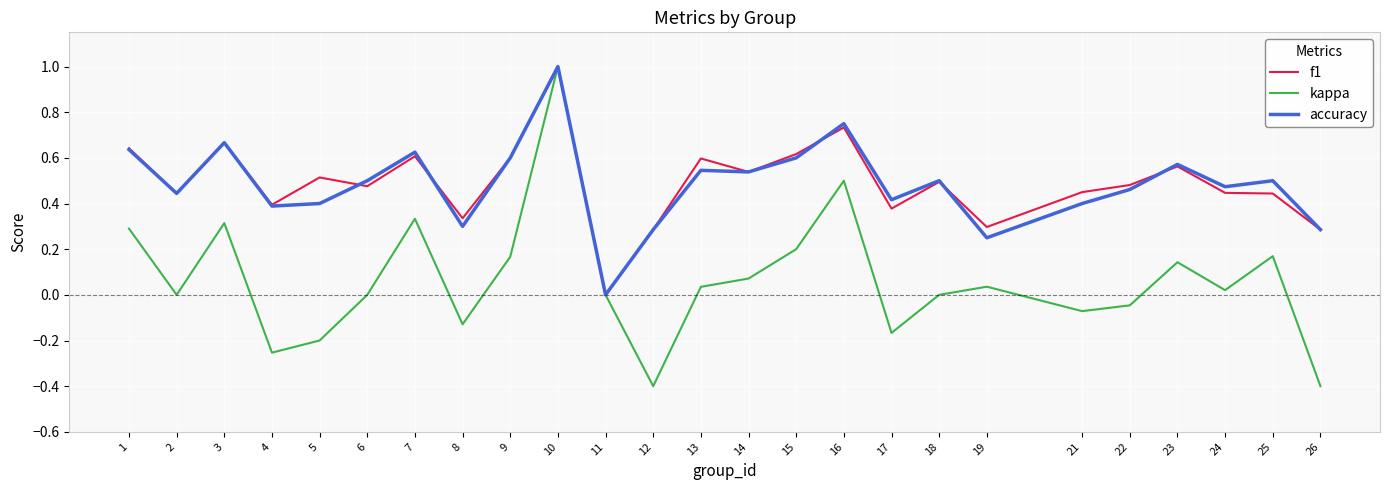

The kappa series shows -0.8 at 18. True or false?

False